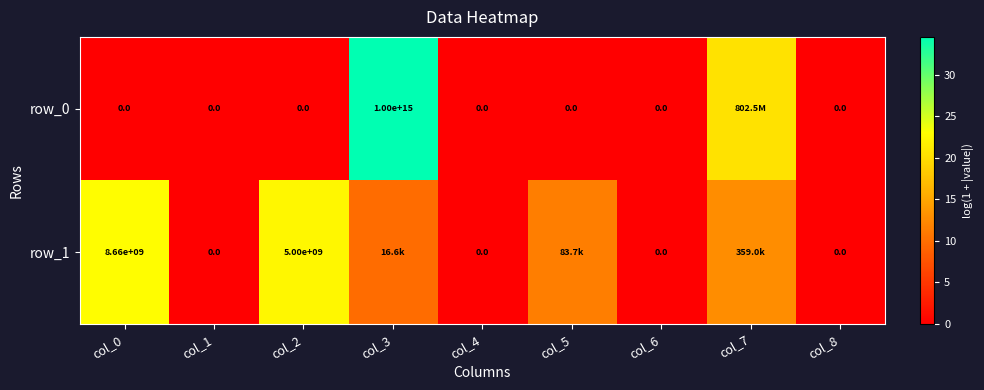

At which category is the sum across all series the highest?

col_3